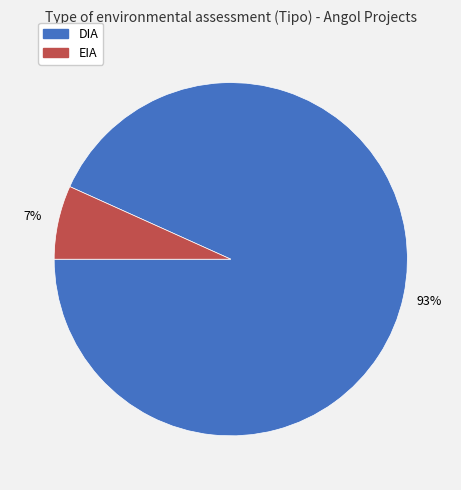

Does EIA represent more than half of the total?

No